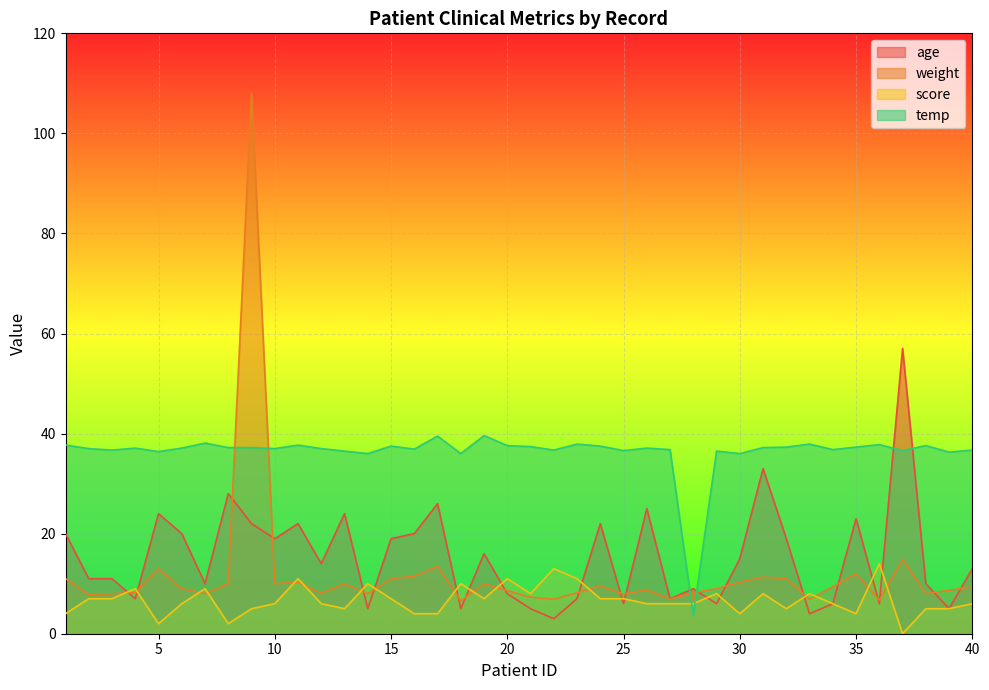

At which category is the sum across all series the highest?

9